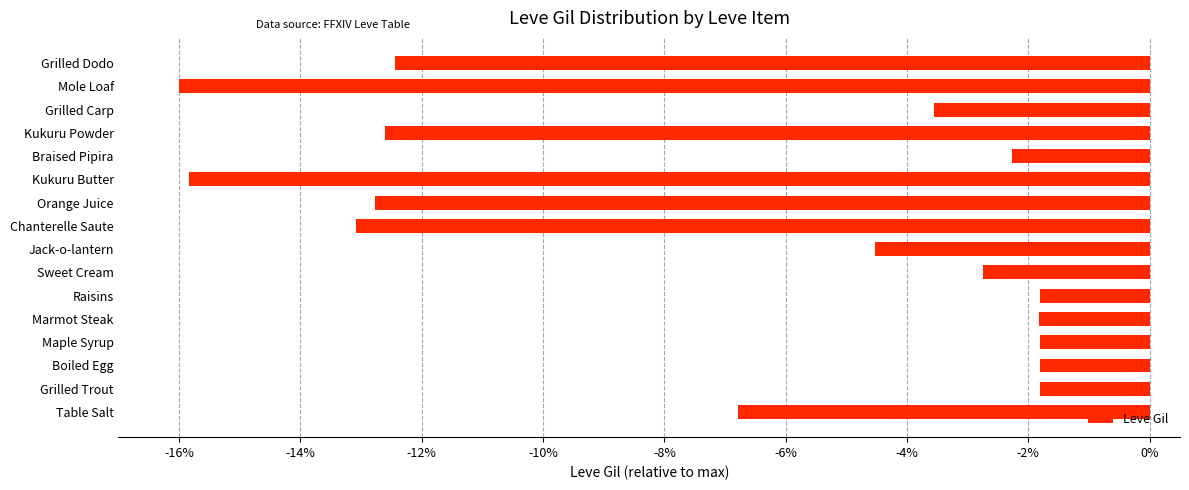

Which has a higher value, Sweet Cream or Kukuru Butter?

Sweet Cream